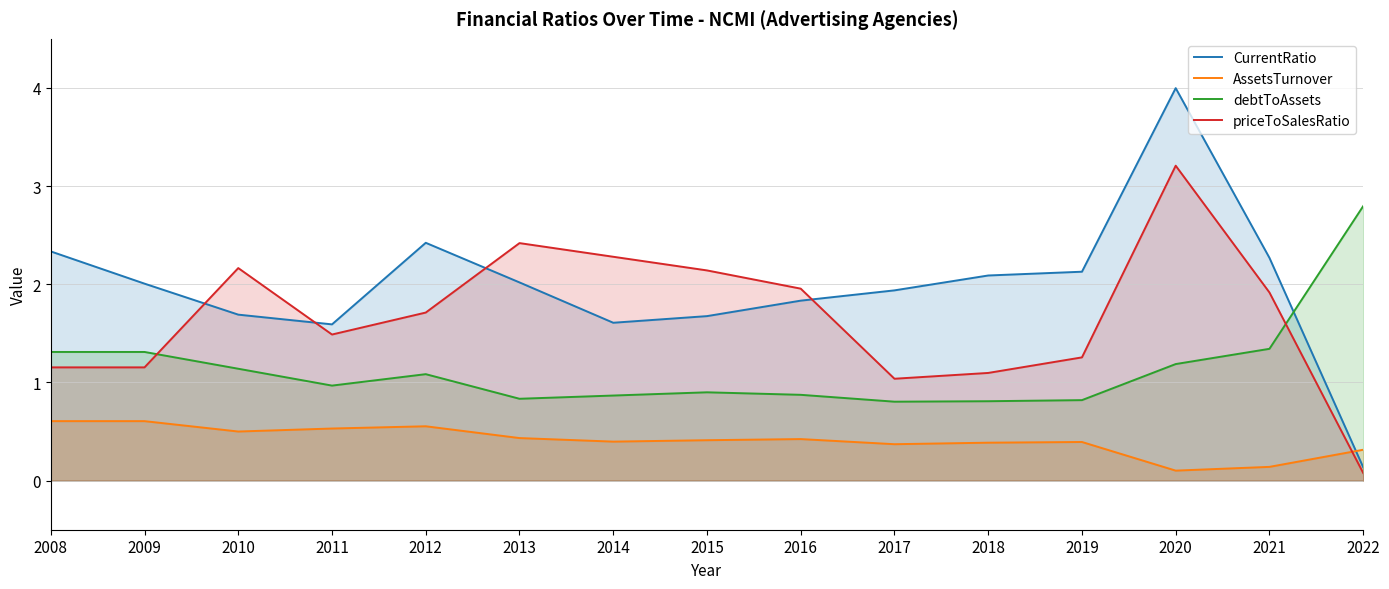

Rank the series by their average value, from highest to lowest.

CurrentRatio, priceToSalesRatio, debtToAssets, AssetsTurnover